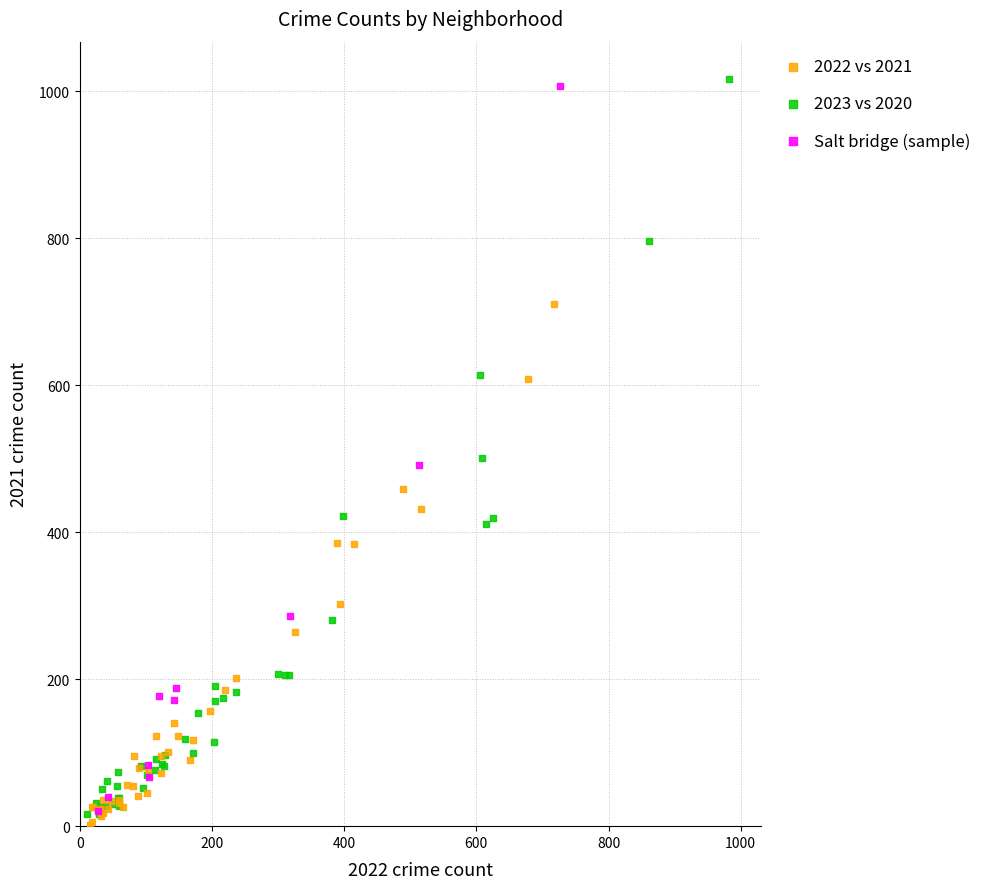

Which series has the widest spread of Y values?

2023 vs 2020